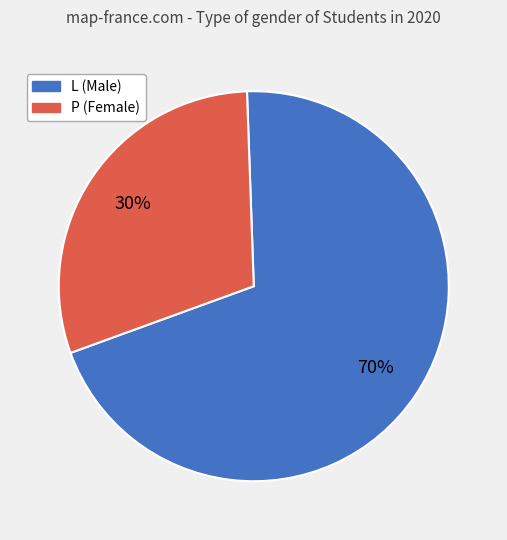

Rank the categories by value from lowest to highest.

P, L